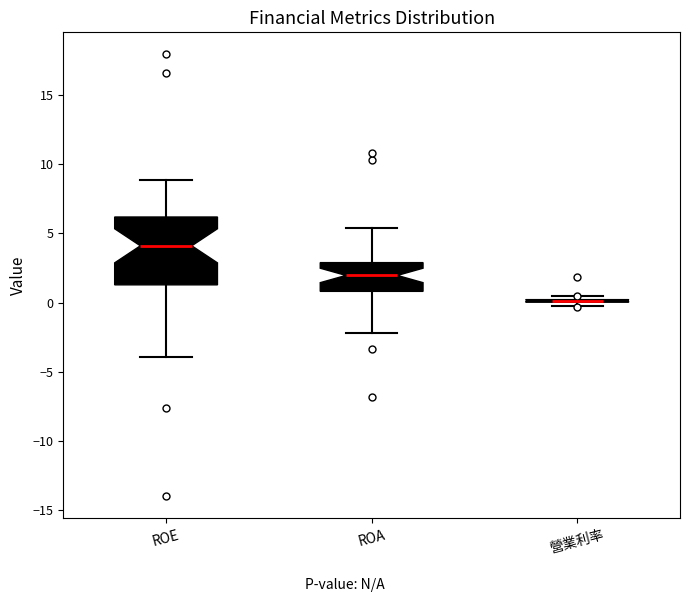

Reading left to right, transcribe this box plot: for each box, give where its median line is, the range the box spans, and where its two whiskers end, as read against the y-axis. The values are not printed on the chart, so give them approximately, as read against the axis.

ROE: median 4.0, box 1.5 to 6.0, whiskers -4.0 to 9.0
ROA: median 2.0, box 1.0 to 3.0, whiskers -2.0 to 5.5
營業利率: box collapsed to a line at 0.0, whiskers 0.0 to 0.5